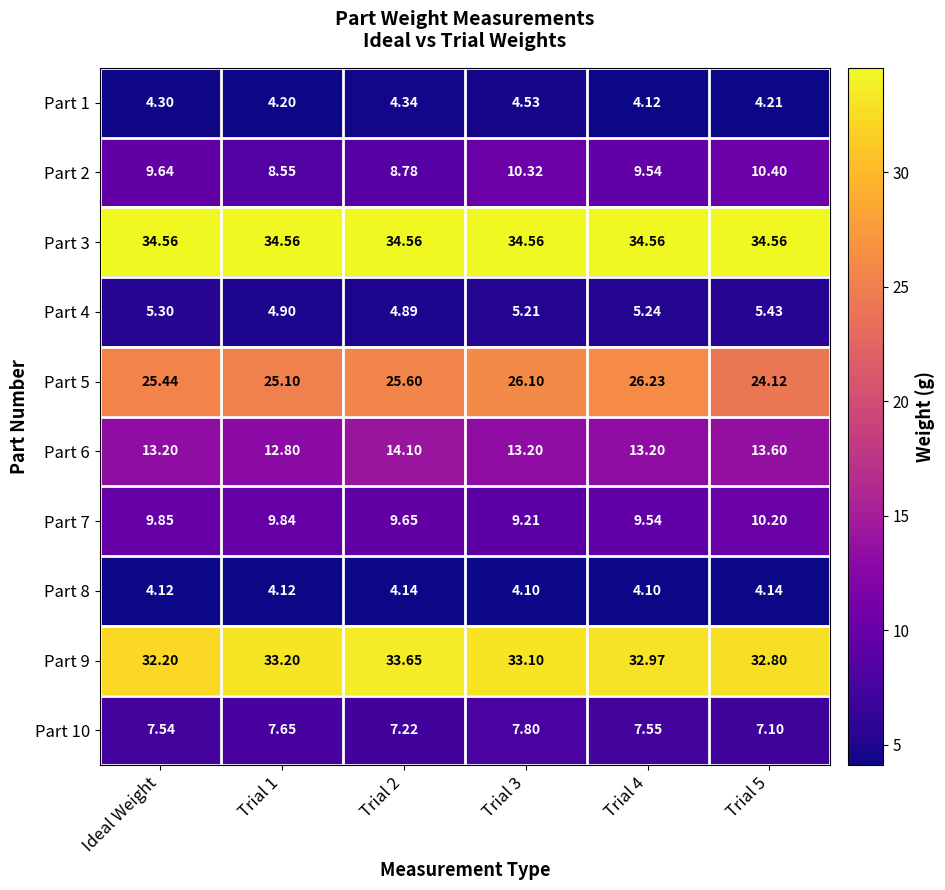

At Ideal Weight, list the series in order from smallest to largest.

Part 8, Part 1, Part 4, Part 10, Part 2, Part 7, Part 6, Part 5, Part 9, Part 3